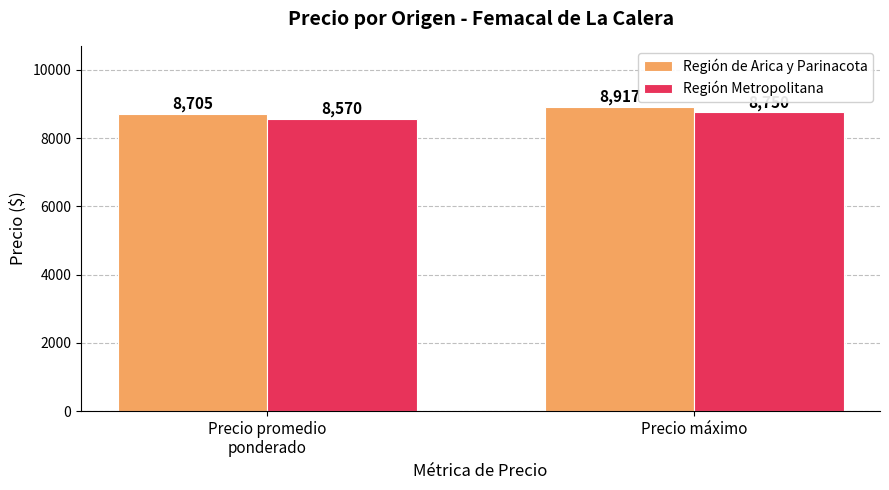

What is the label of the 2nd bar from the right?

Precio promedio
ponderado